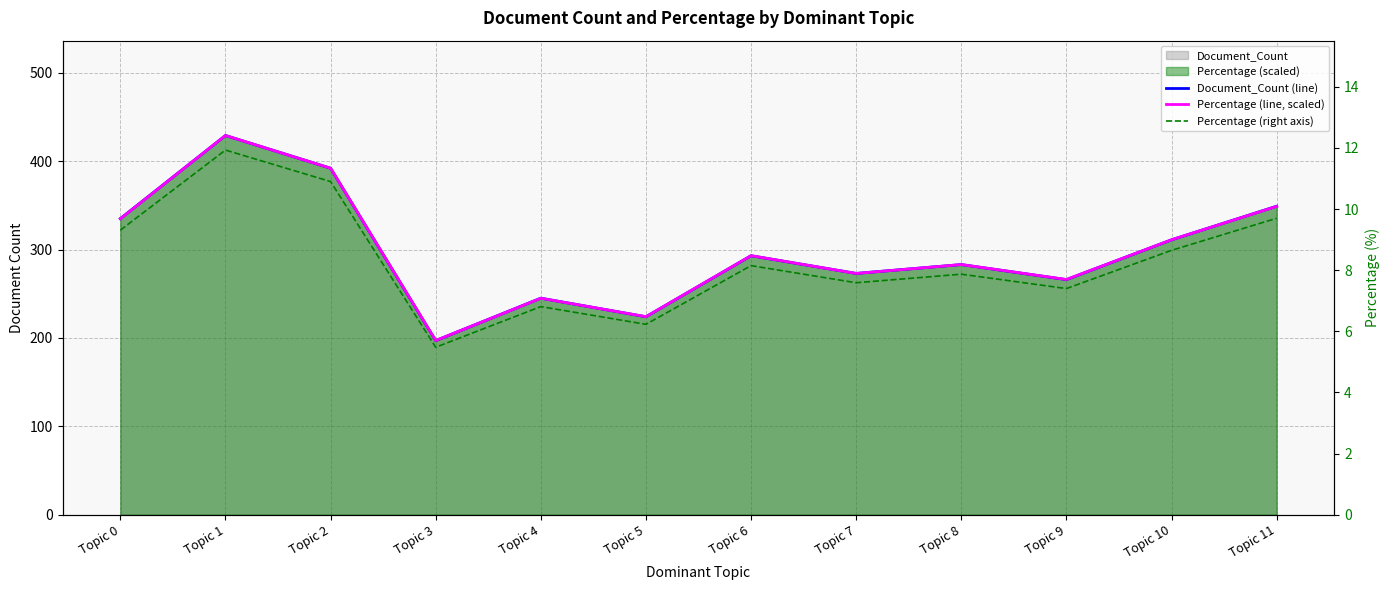

What is the lowest value of the Percentage (right axis) series?

5.5